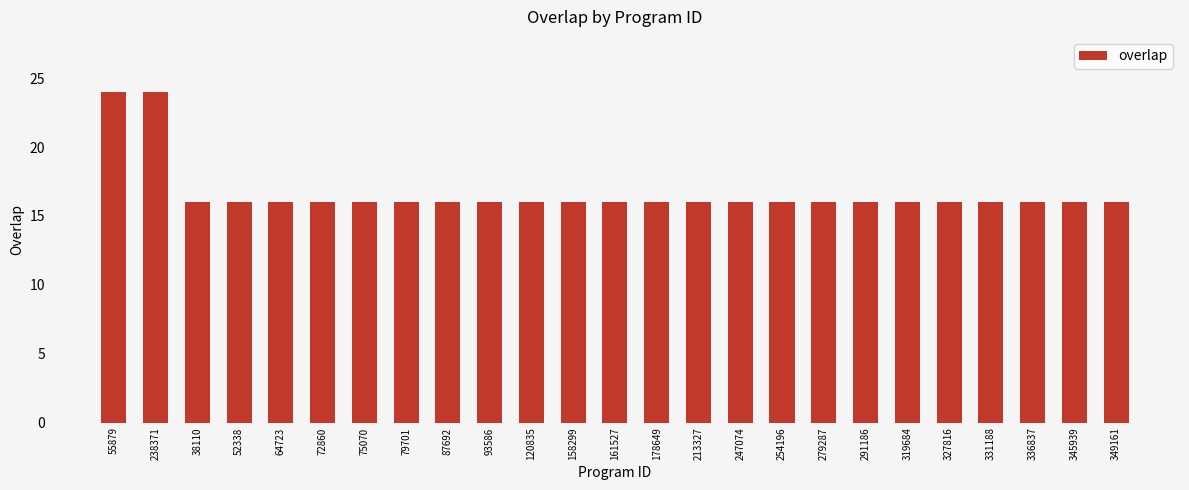

What is the maximum value shown in the chart?

24